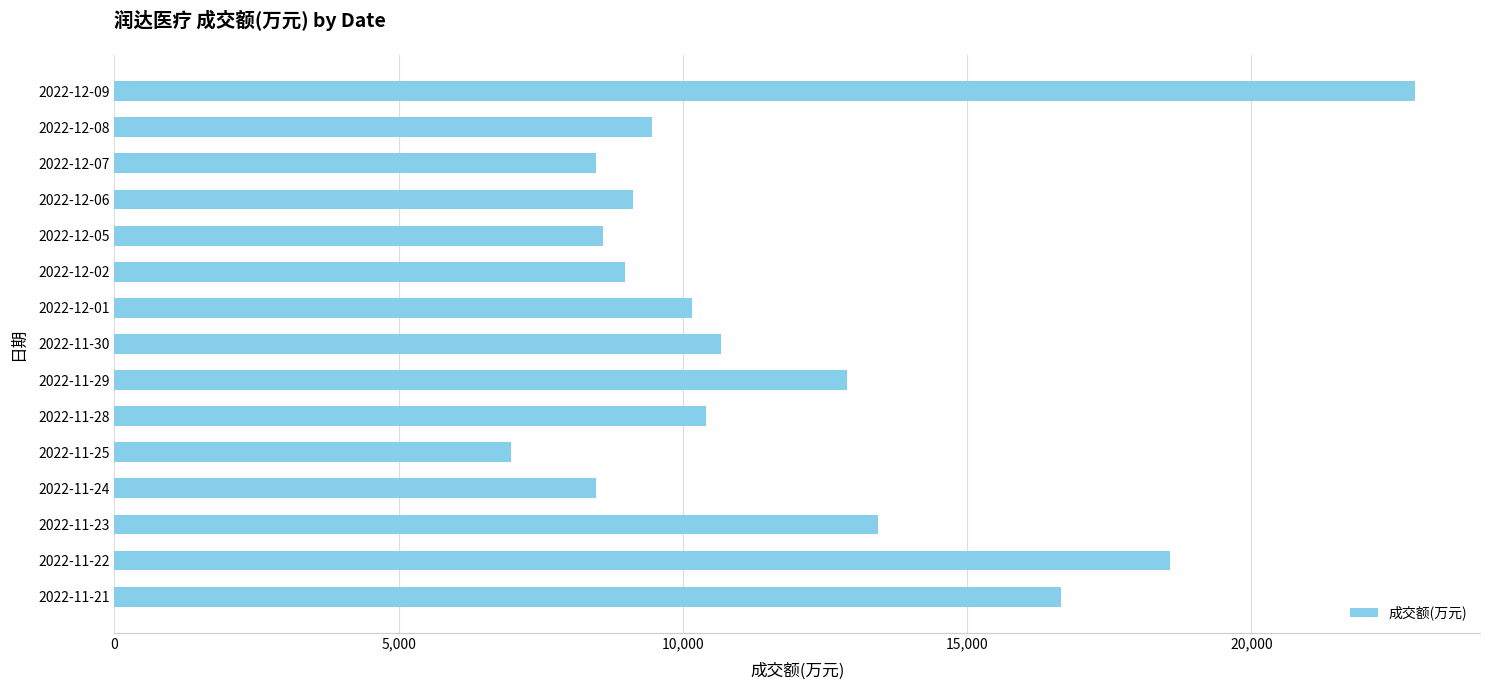

What is the sum of all values?

175731